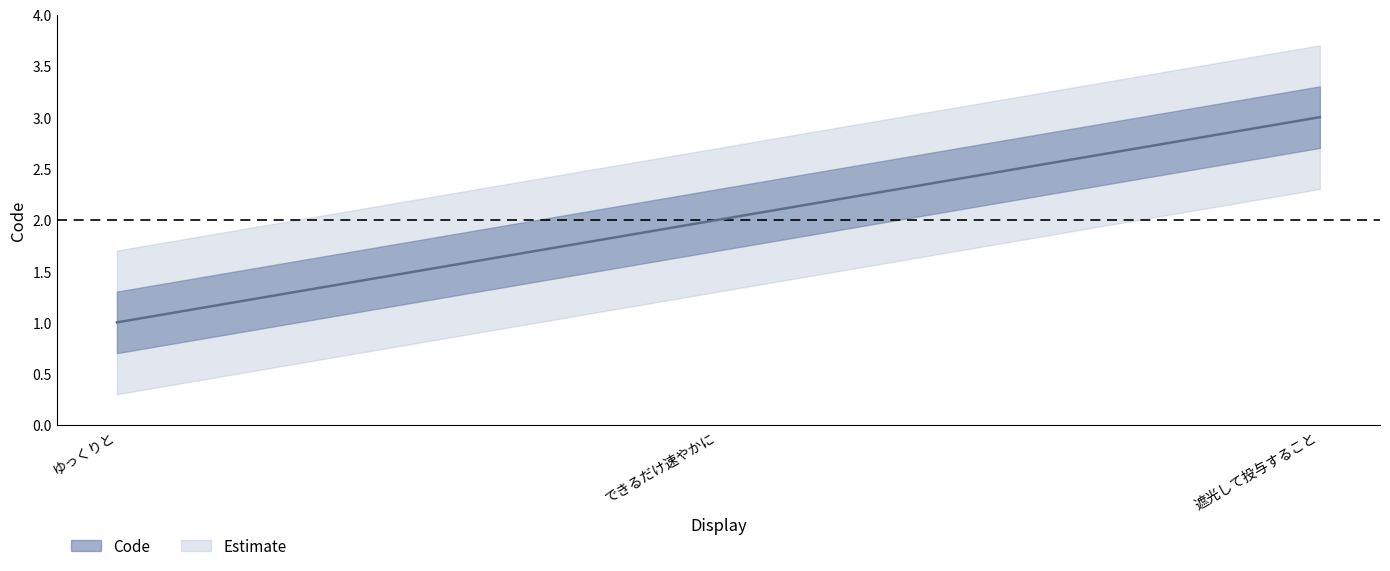

What is the difference between the maximum and minimum values?

2